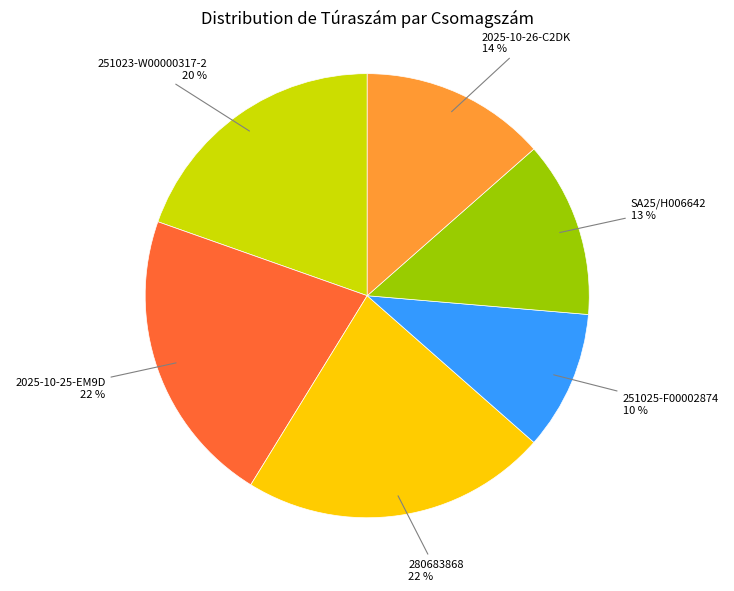

To the nearest percent, what is the difference between the largest and smallest slice percentages?

12%